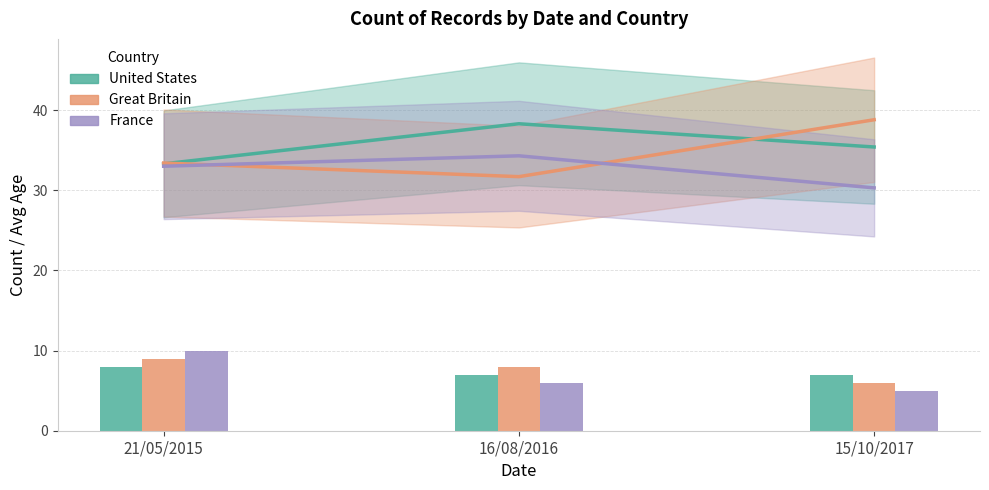

What is the difference between the Great Britain values at 16/08/2016 and 21/05/2015?

1.7